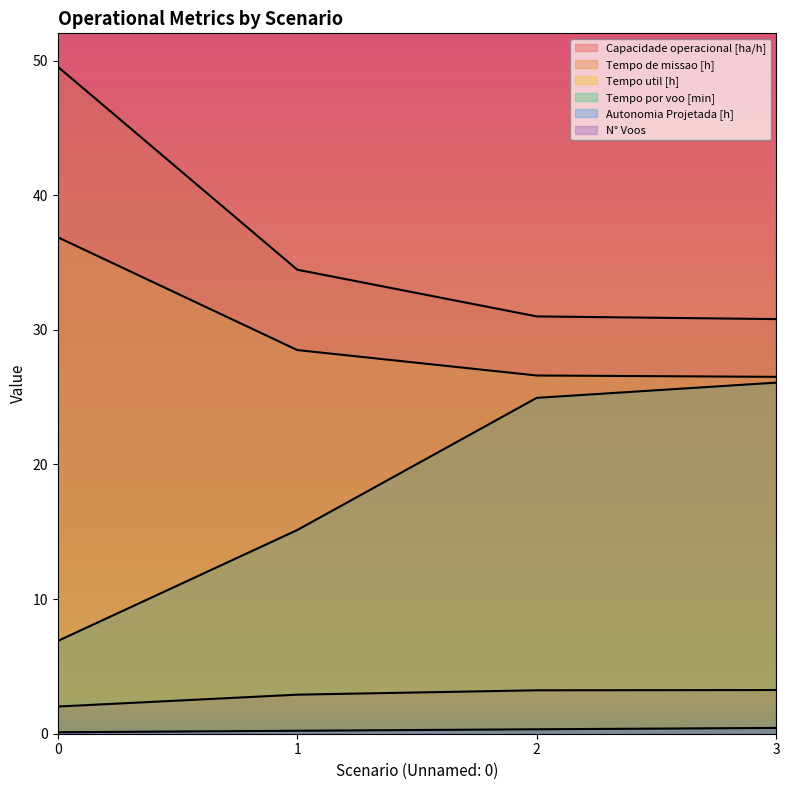

At how many categories does at least one series exceed 9?

4